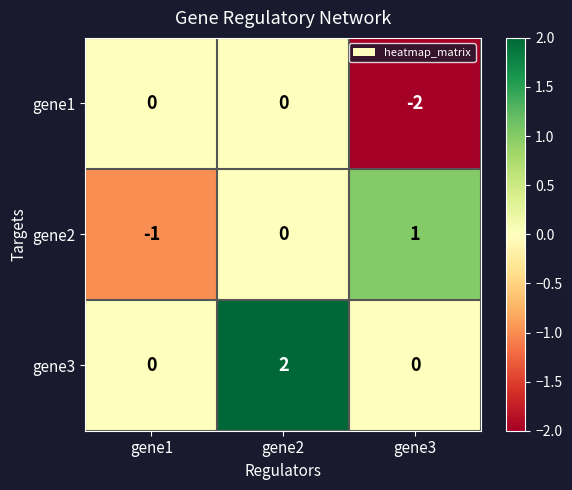

Which label corresponds to the smallest value in the chart?

gene3